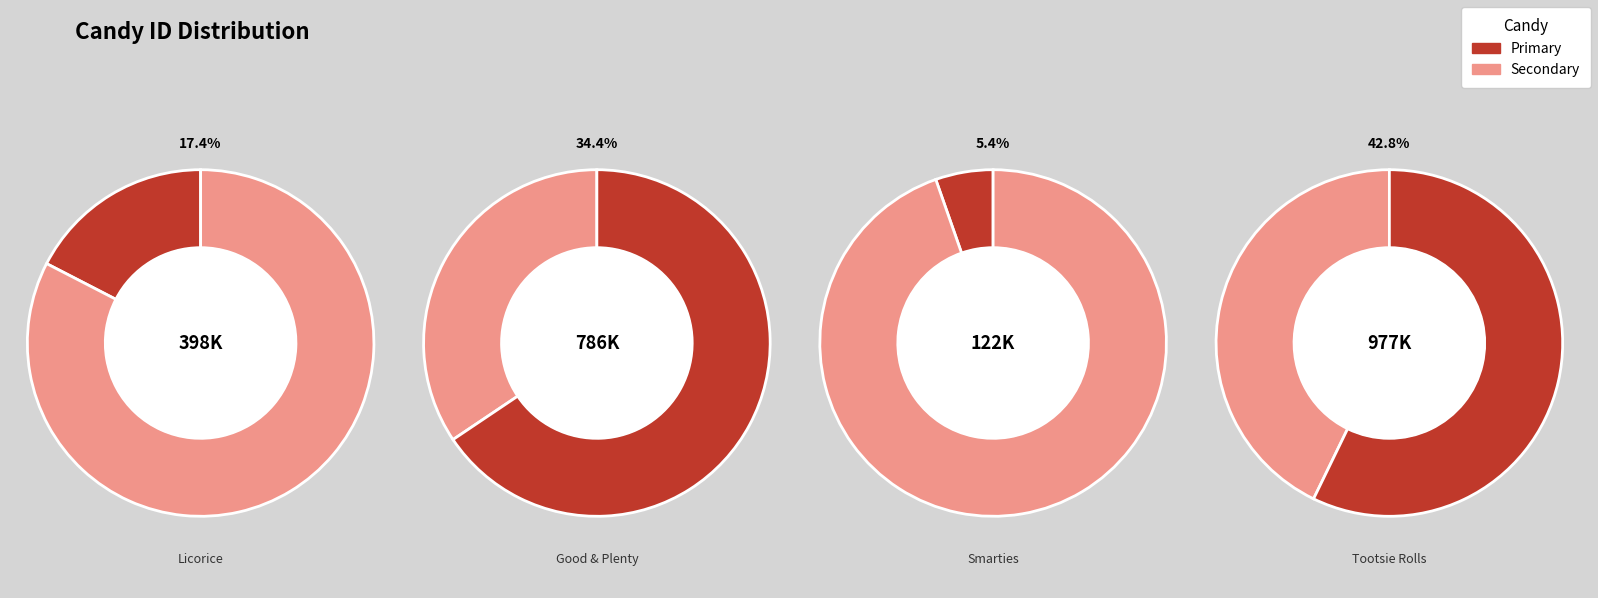

To the nearest percent, what is the combined percentage of Licorice and Smarties?

23%